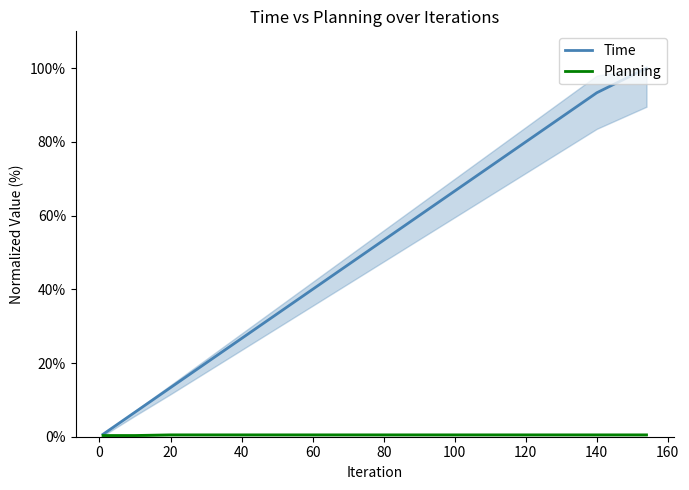

Count the number of categories in the chart.

16